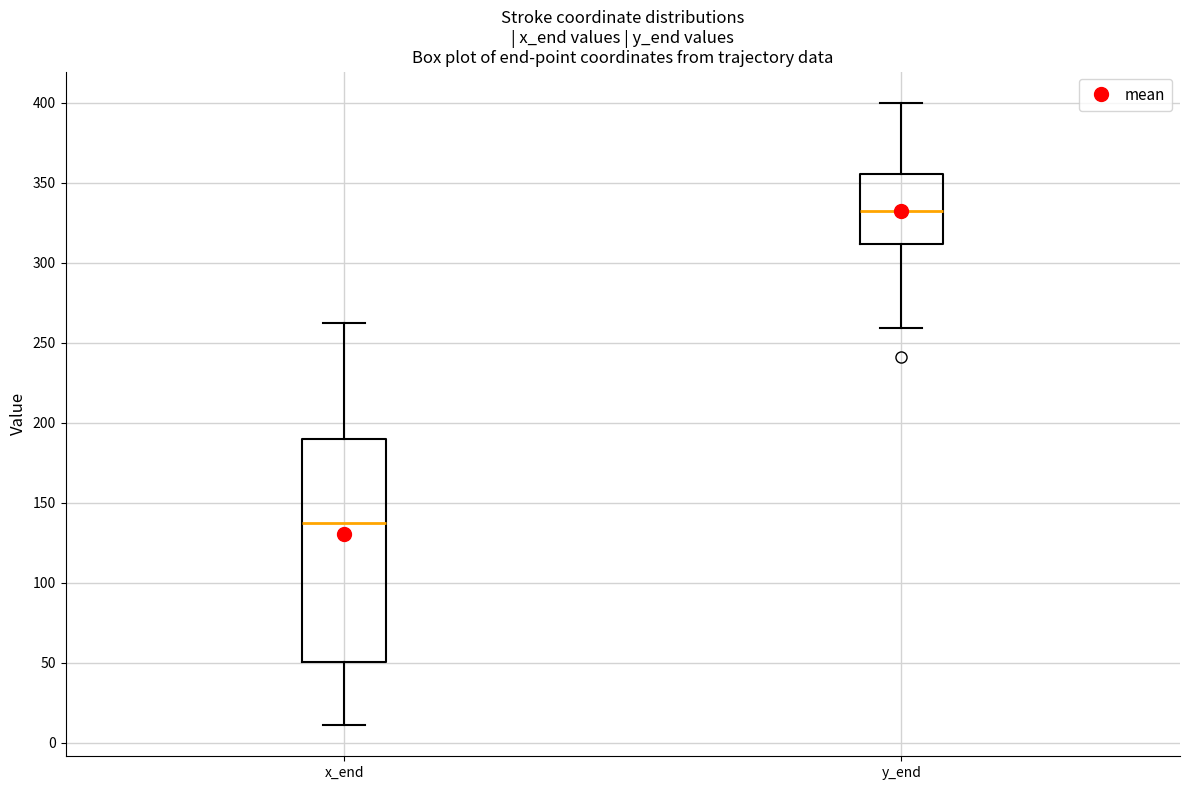

Where is the lower edge of the box for y_end on the y-axis? The values are not printed on the chart, so give them approximately, as read against the axis.

310